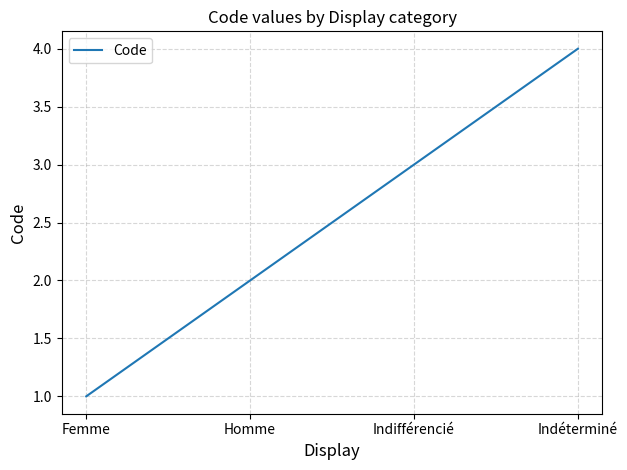

What is the difference between the maximum and minimum values?

3